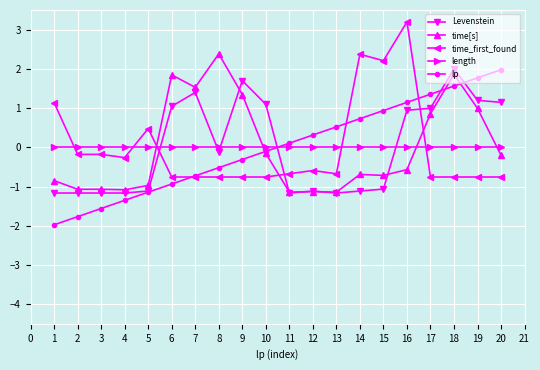

What is the value of the time[s] point at the 2nd from the left?

-1.1